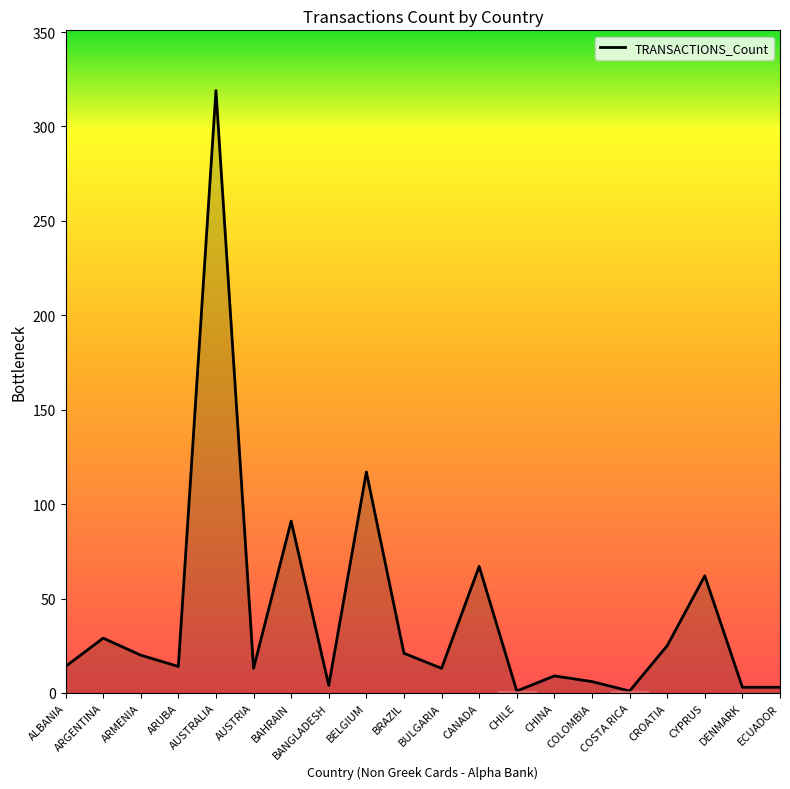

What is the difference between the values at AUSTRALIA and ARUBA?

305